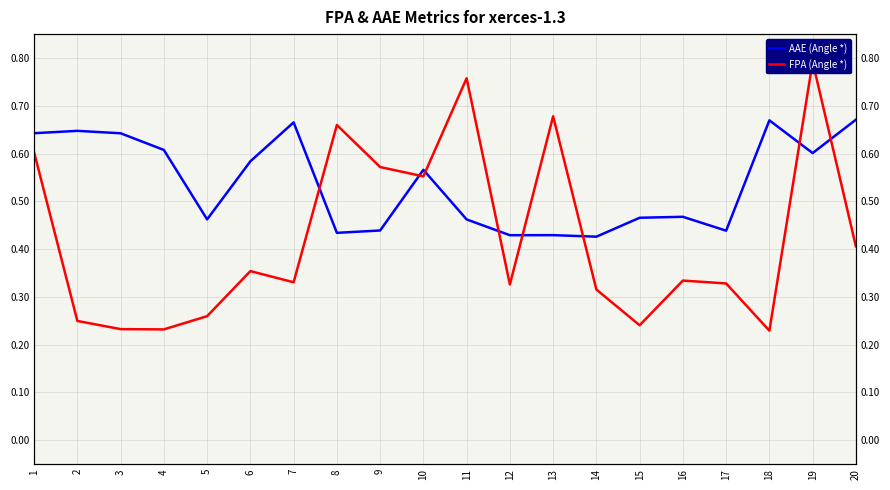

Count the number of data series in this chart.

2